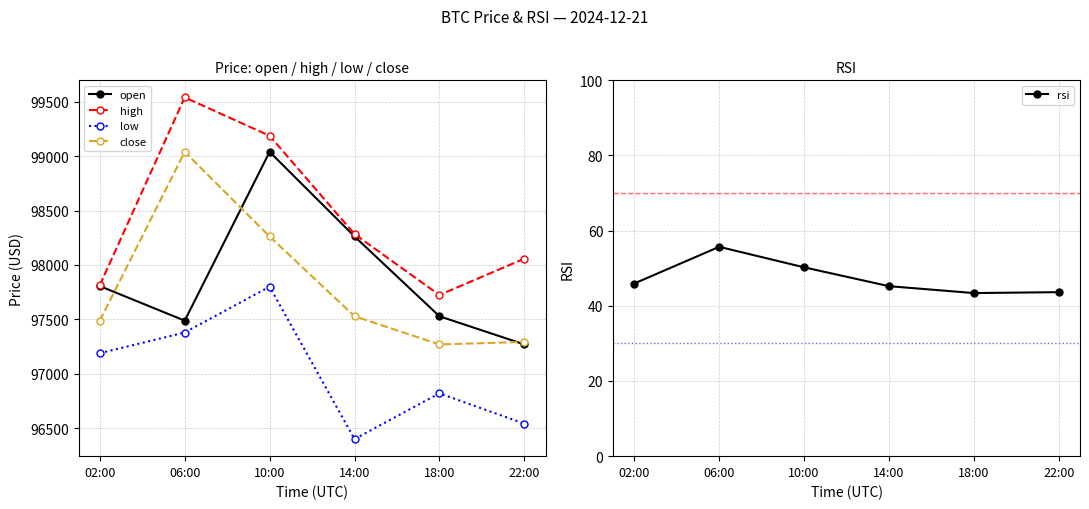

What is the total value across all series at 14:00?

390517.6